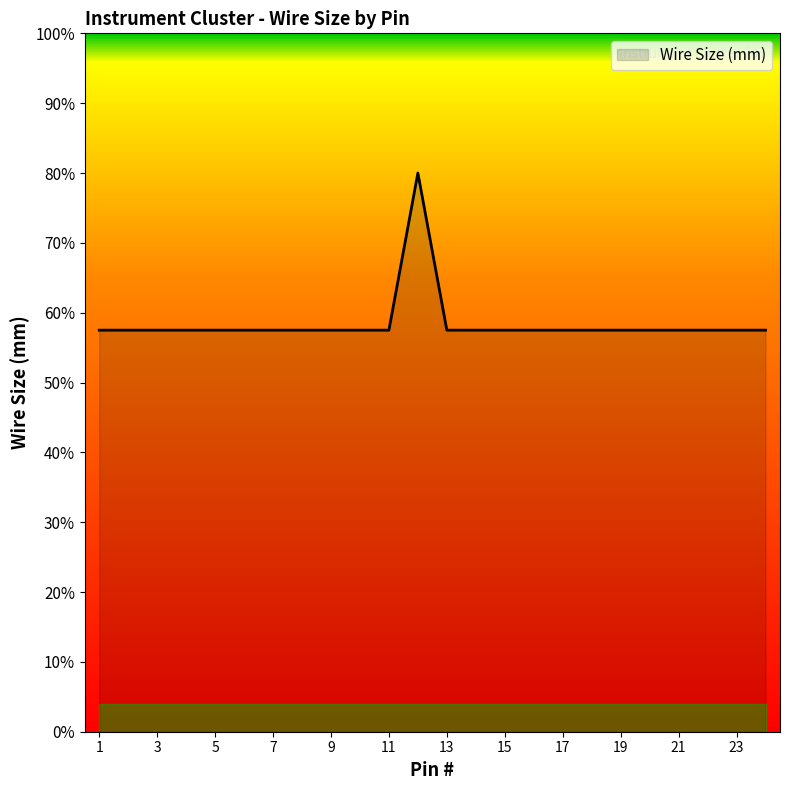

Where is the data nearest to the value 0?

1